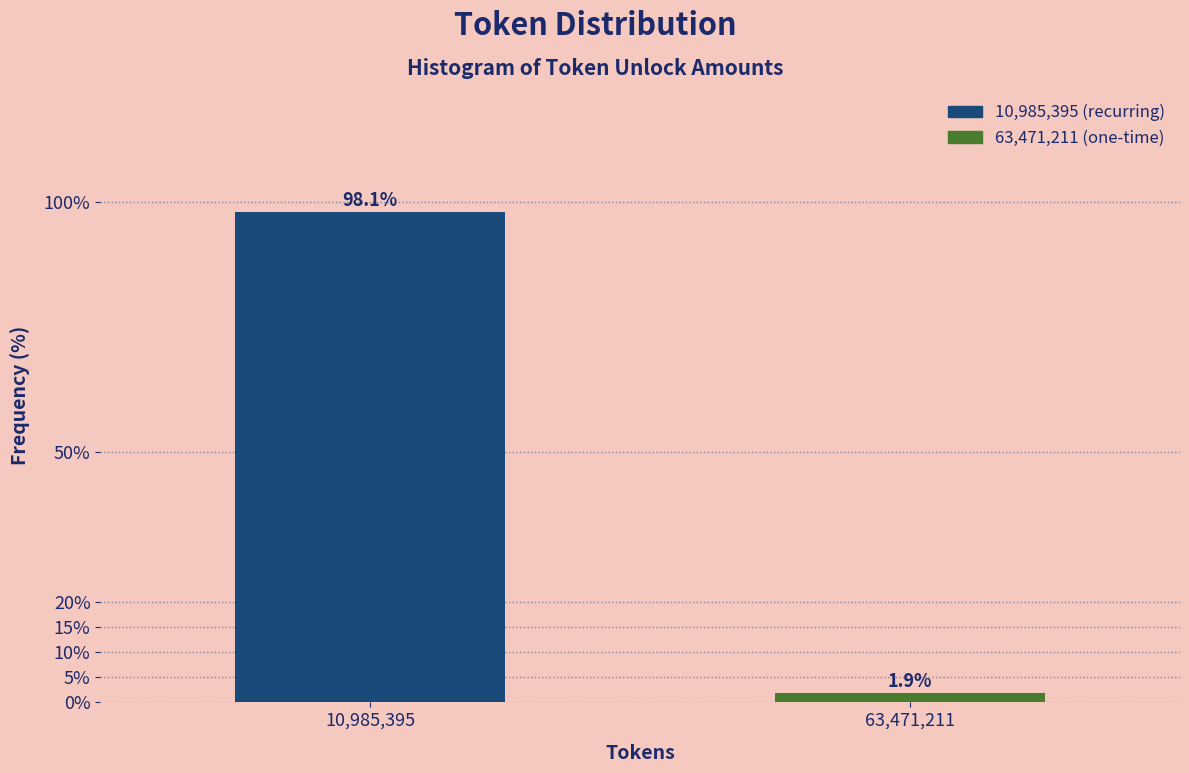

Reading left to right, extract all data points from this chart.

10,985,395=98.1	63,471,211=1.9